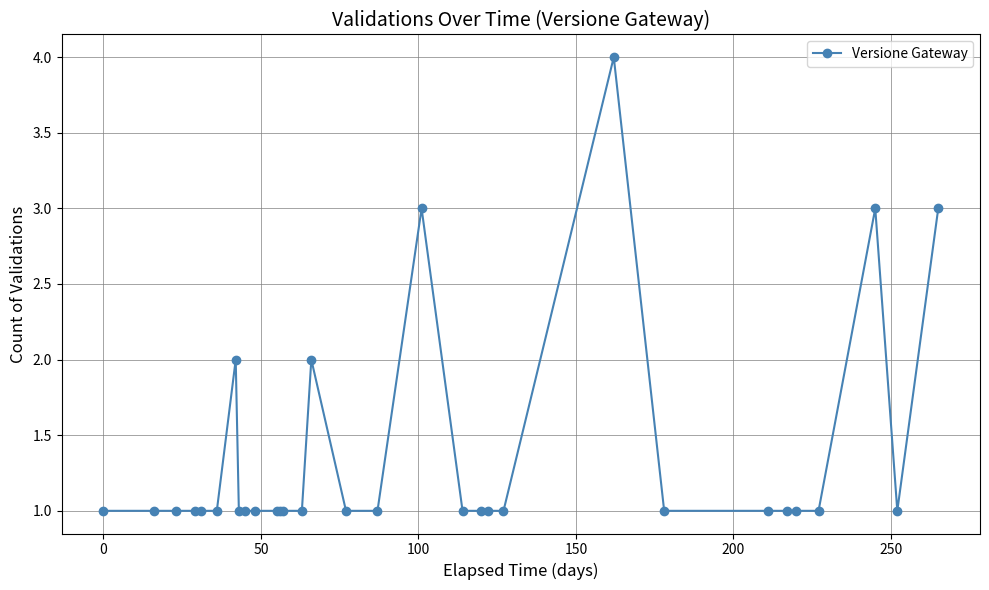

How many data points does each series have?

31